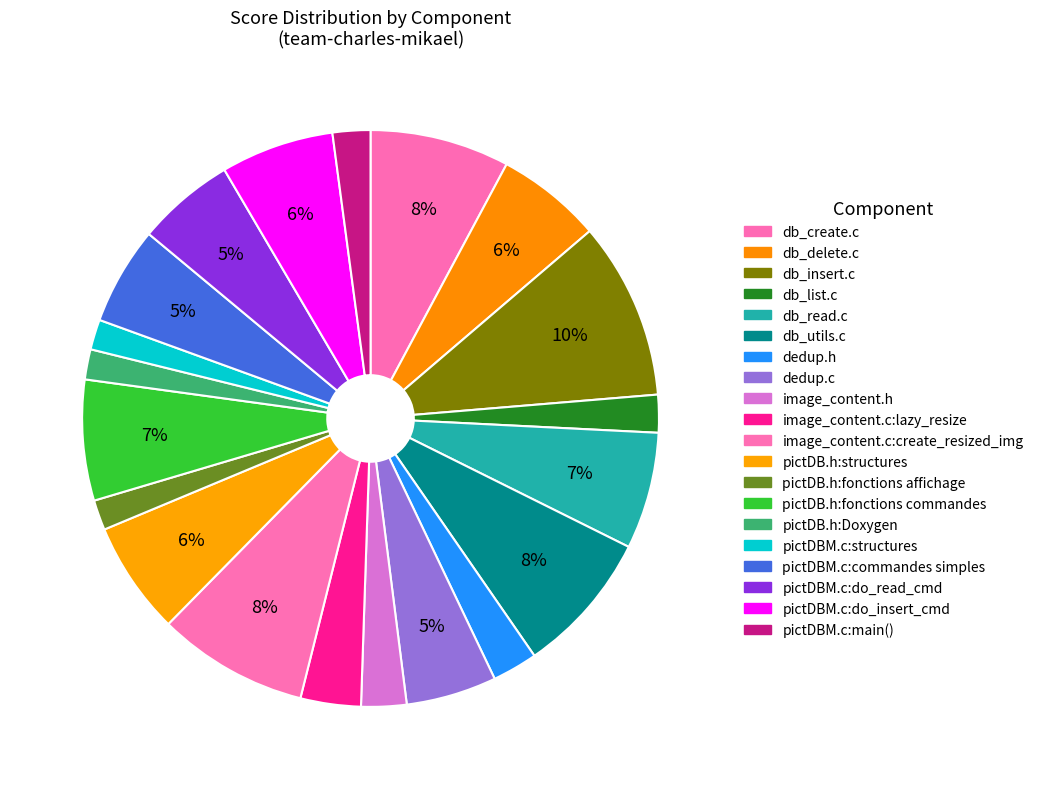

Is it true that dedup.c is 5% of the pie?

True